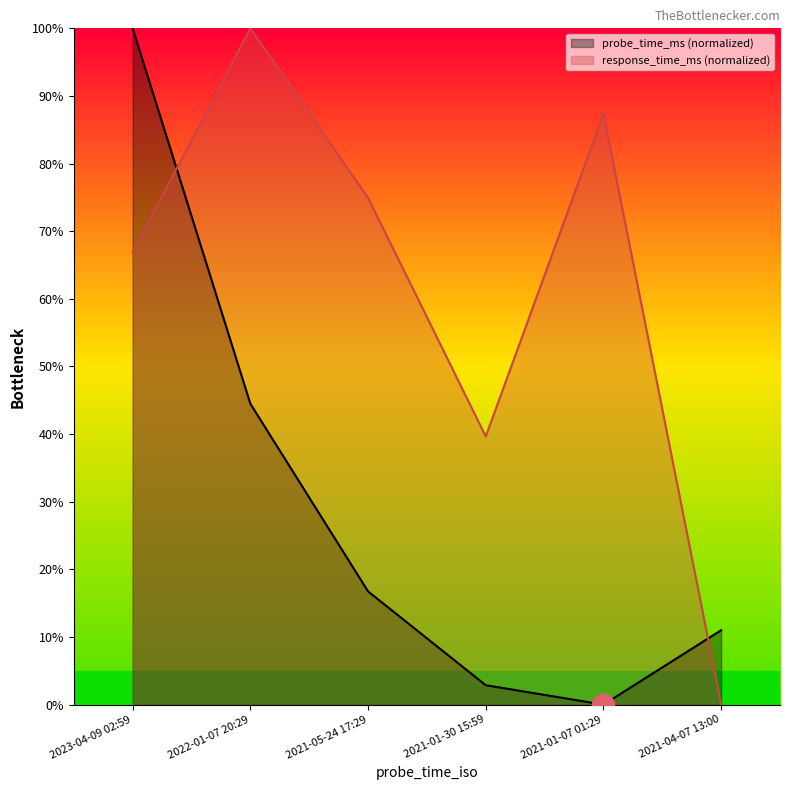

How many data points in response_time_ms are less than 74?

3